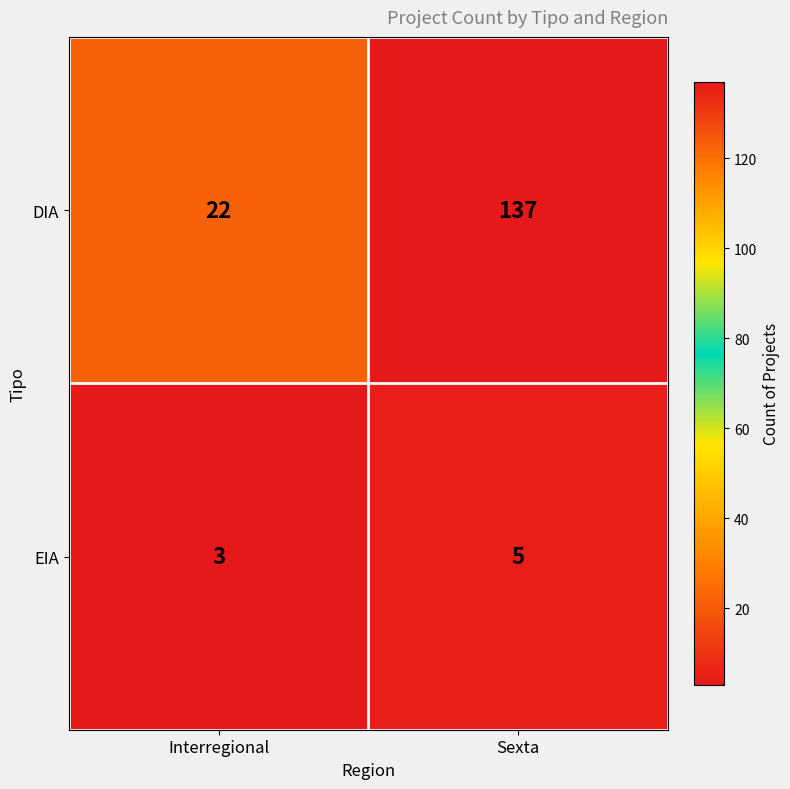

What is the difference between the maximum and minimum values in the DIA series?

115